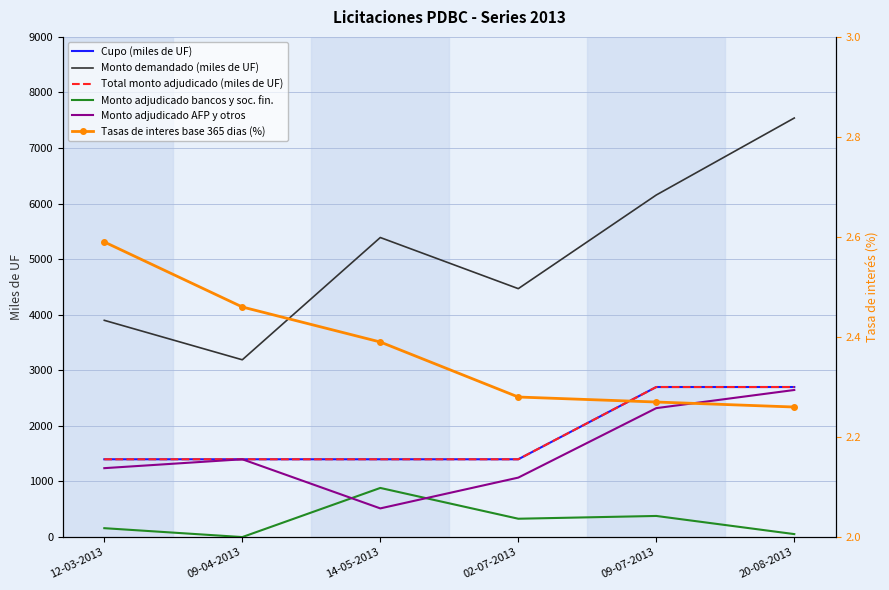

How many data points in Monto adjudicado AFP y otros are above 1400?

2